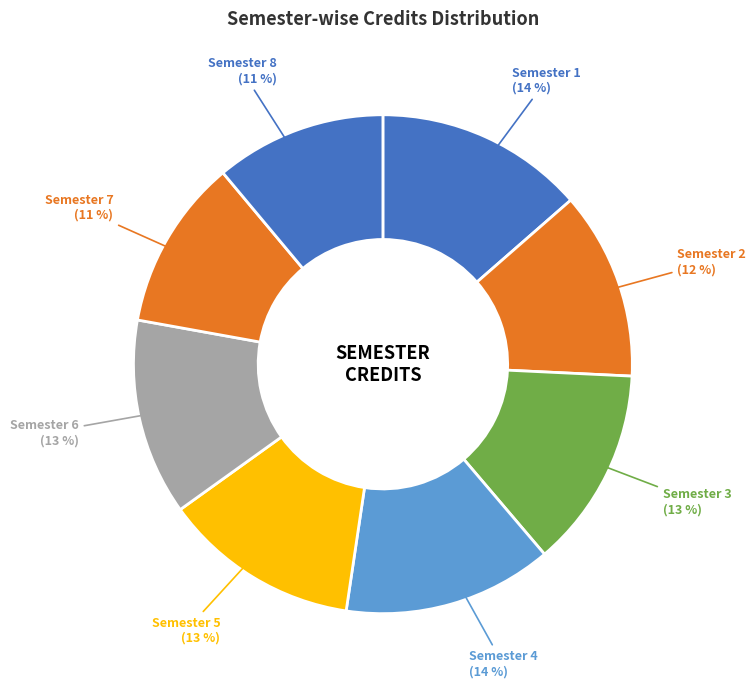

To the nearest percent, what is the difference between the Semester 1 and Semester 6 slice percentages?

1%